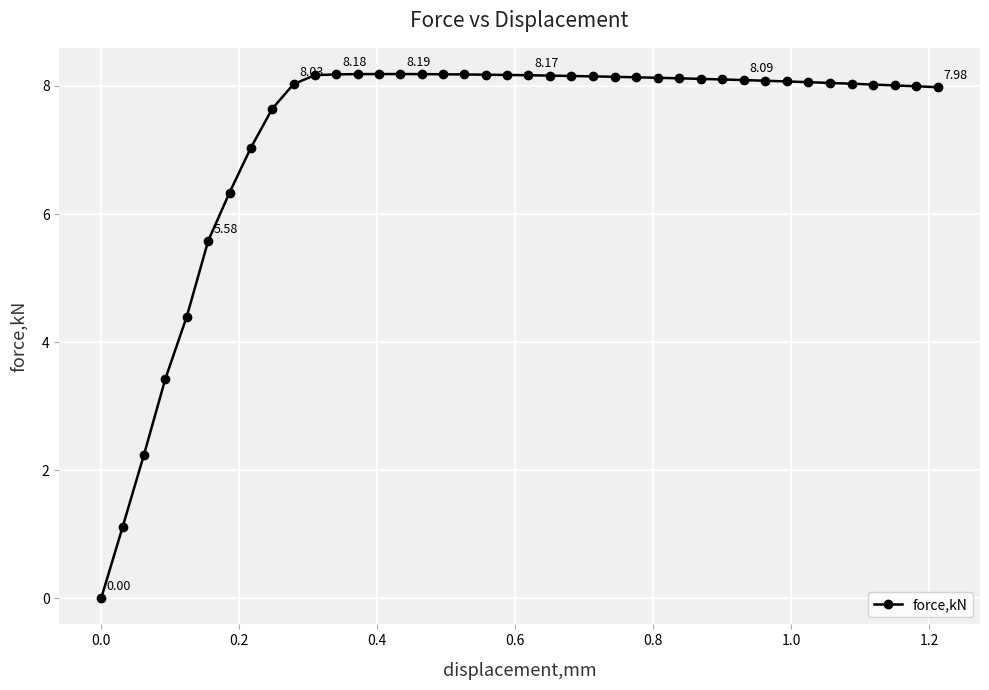

What is the sum of all values?

289.4